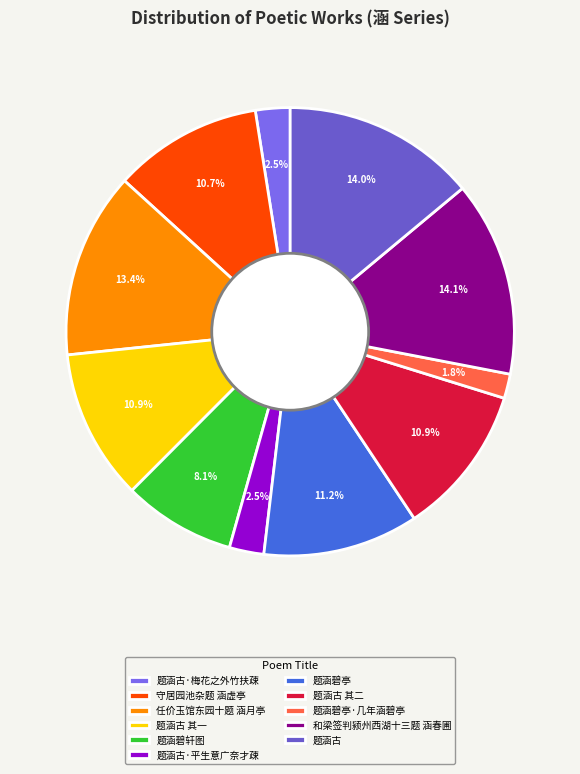

The 任价玉馆东园十题 涵月亭 slice represents 13% of the pie. True or false?

True